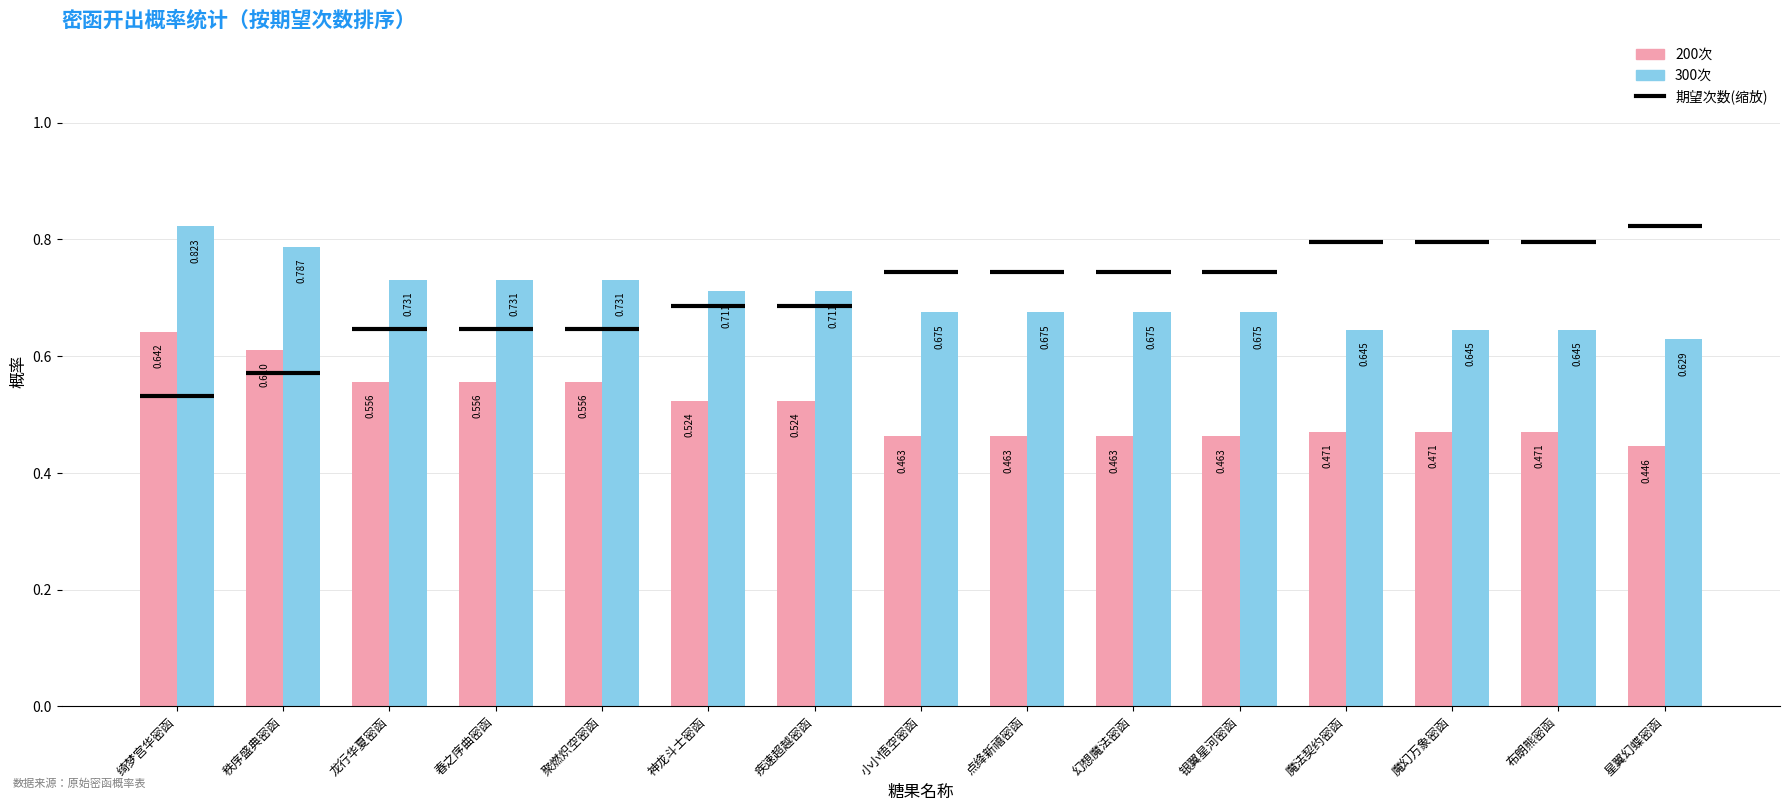

Are the bars grouped side by side (vs. stacked)?

Yes